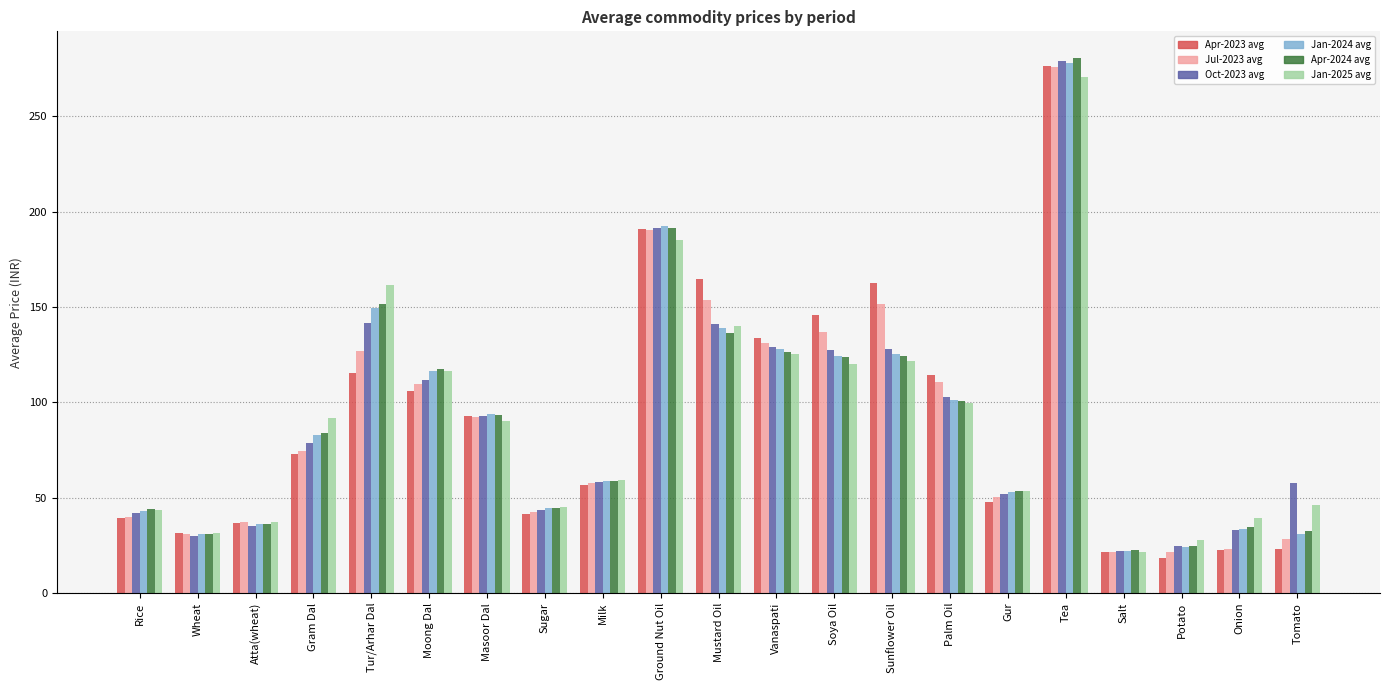

Where is Oct-2023 avg nearest to the value 150?

Tur/Arhar Dal